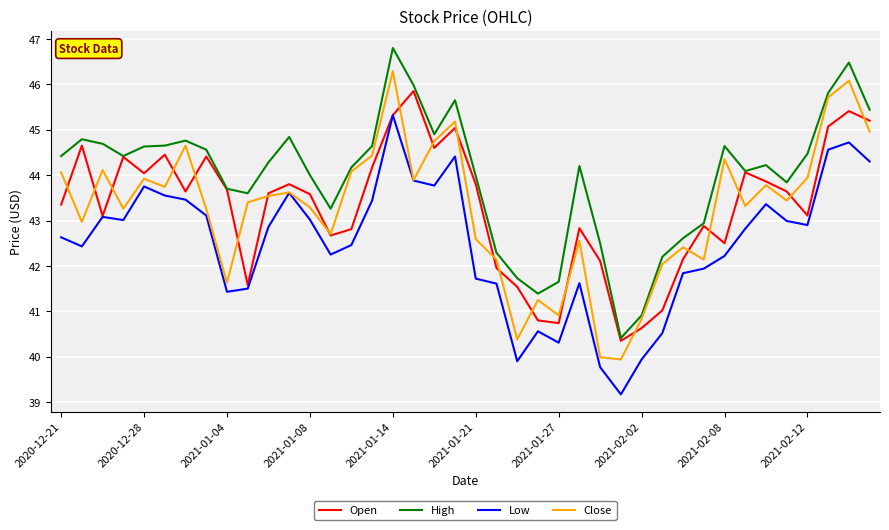

What is the greatest value displayed?

46.8